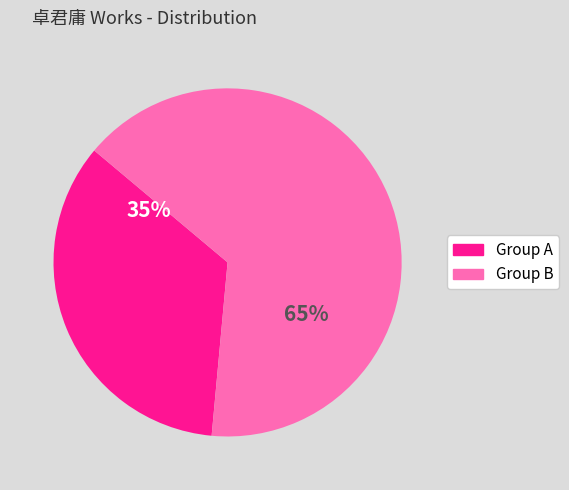

To the nearest percent, what is the average slice percentage?

50%